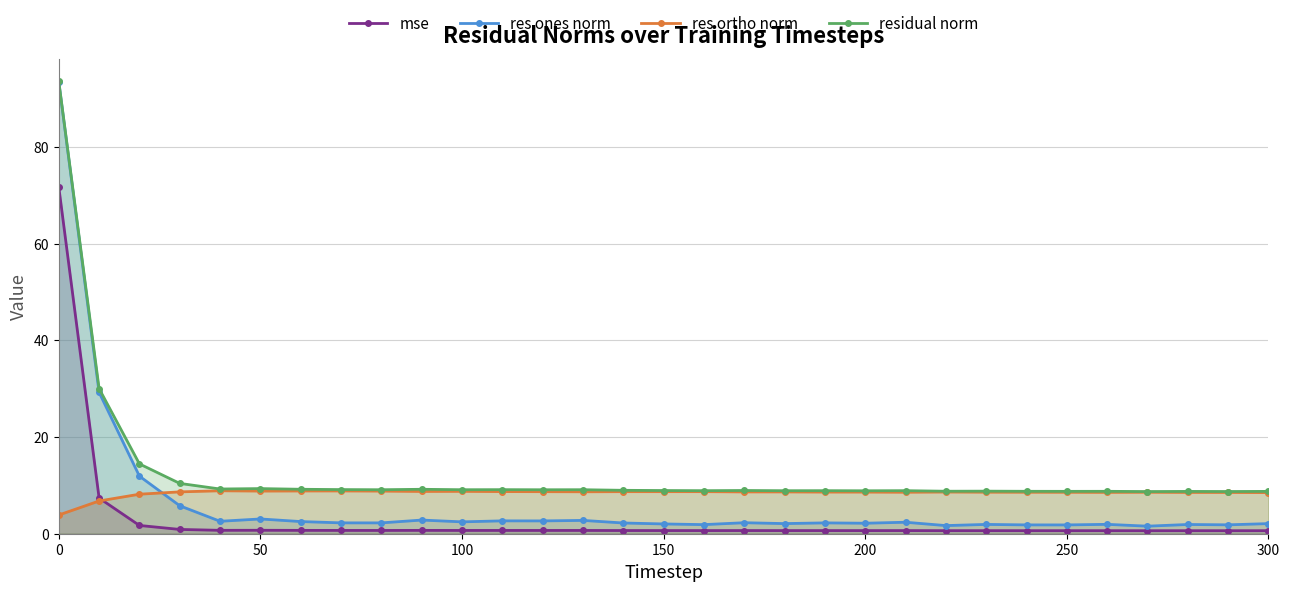

Count the number of data series in this chart.

4